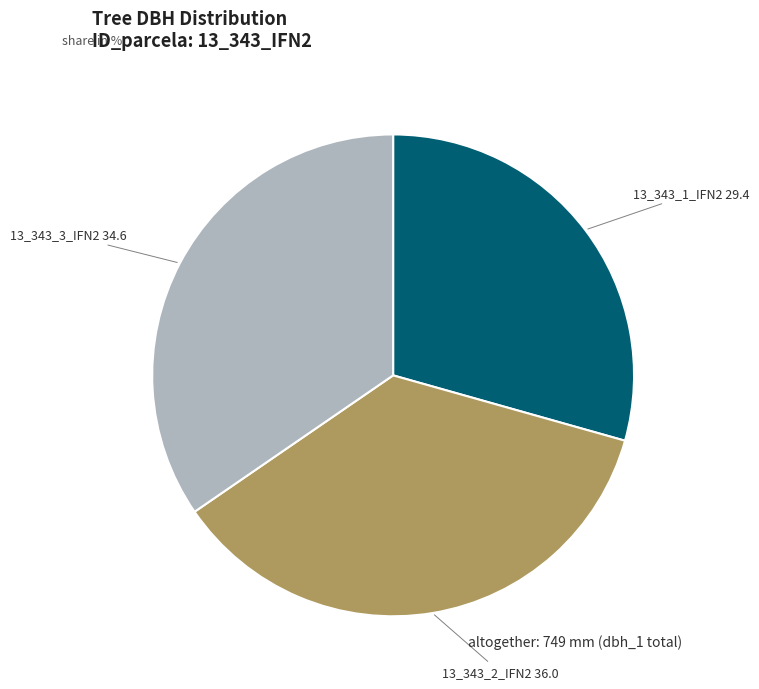

Which category has the smallest portion of the pie?

13_343_1_IFN2